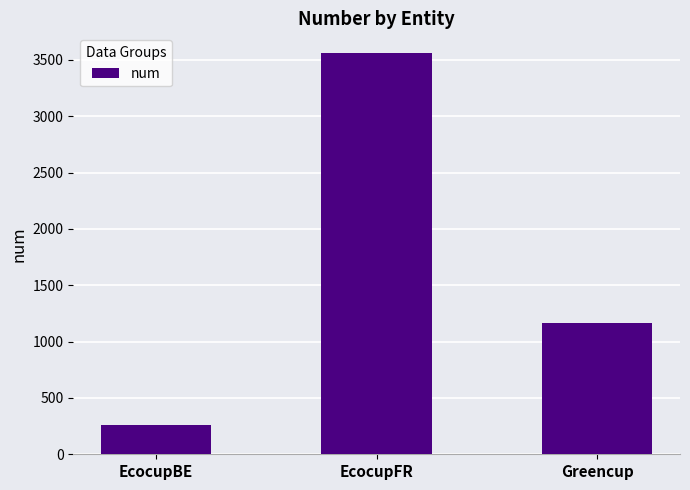

Which category has the lowest value across all series?

EcocupBE